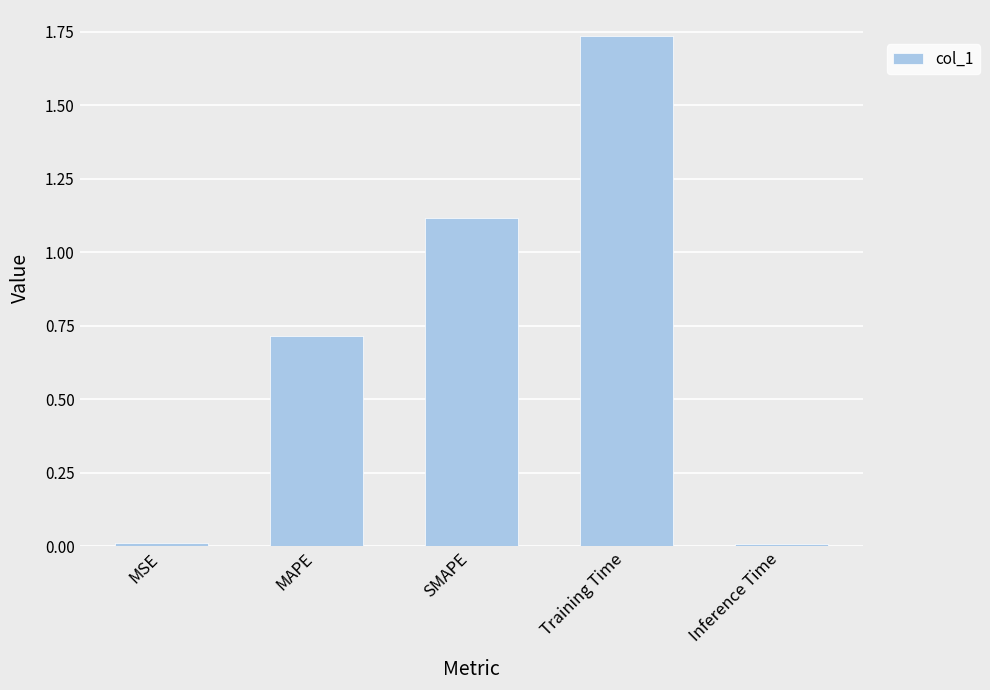

What is the label of the 4th bar from the right?

MAPE